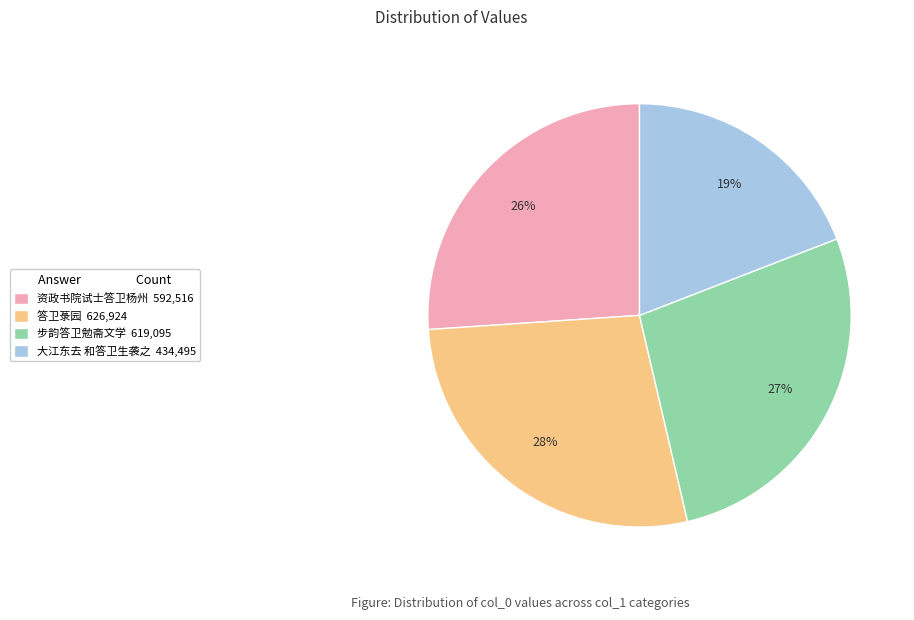

Do 答卫菉园 and 步韵答卫勉斋文学 together represent more than half of the pie?

Yes